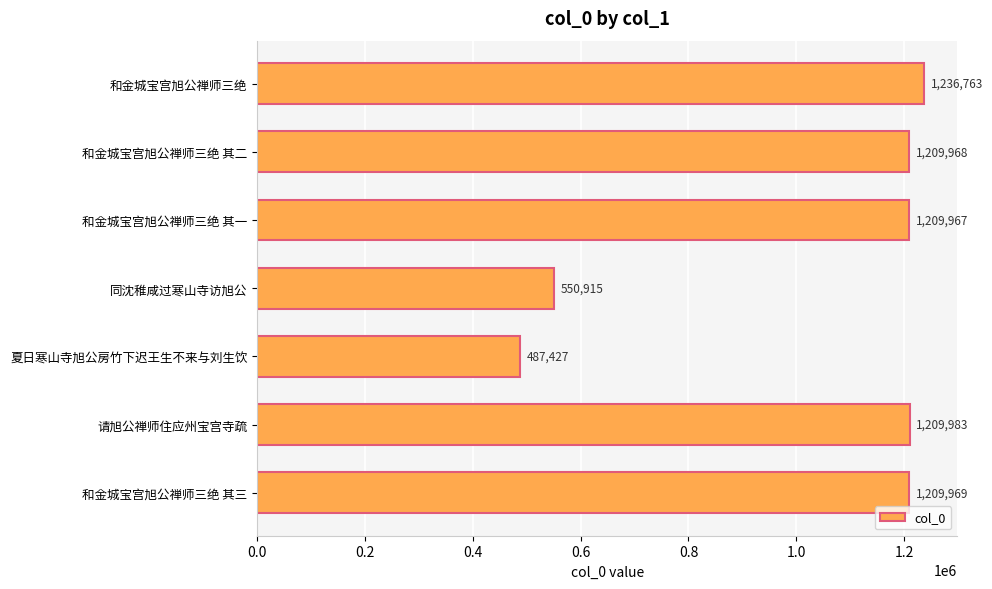

What is the average value?

1016427